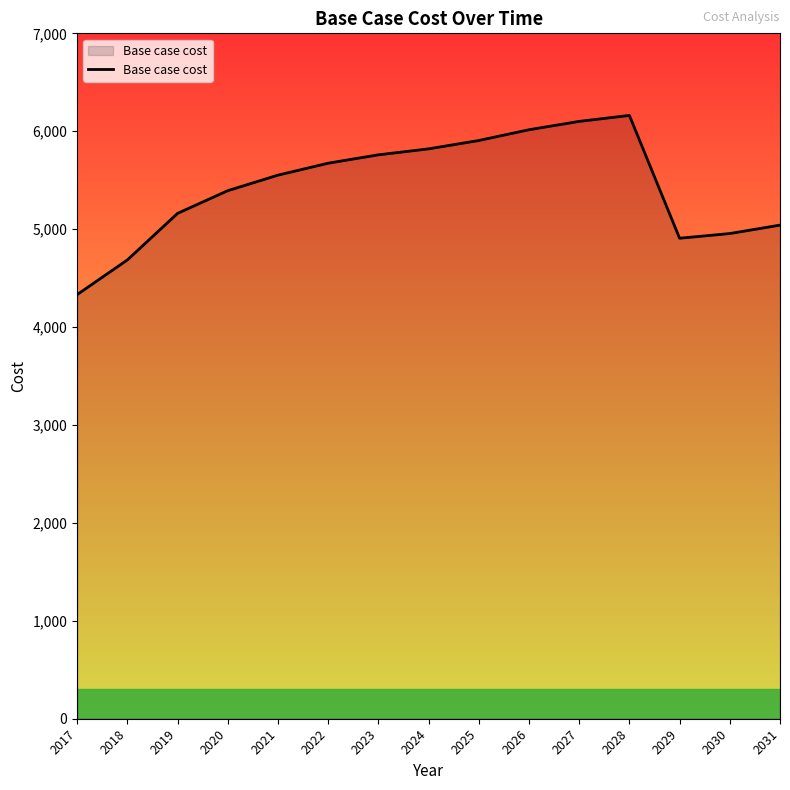

The chart shows a value of 1283.6 at 2021. True or false?

False